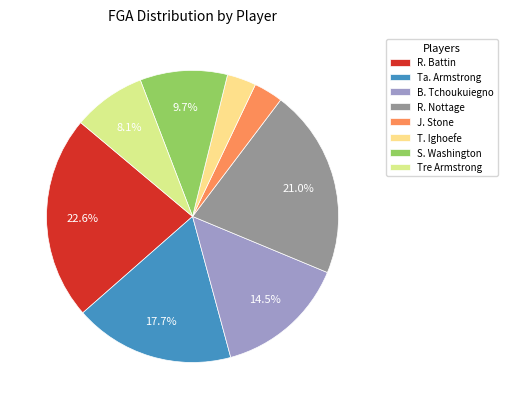

Which category has the biggest portion of the pie?

R. Battin